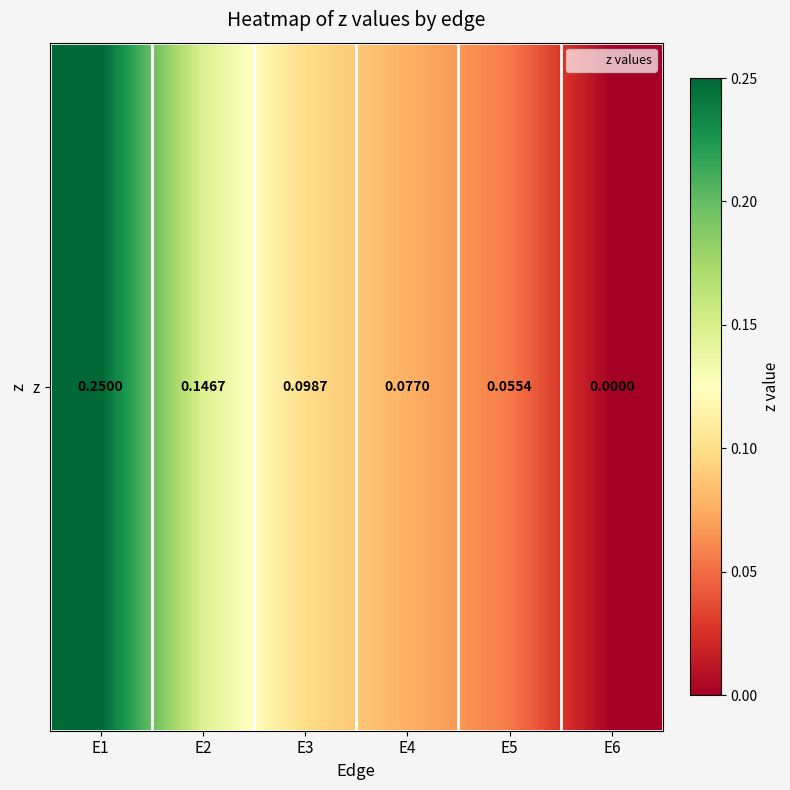

What is the change in value from E2 to E4?

-0.1